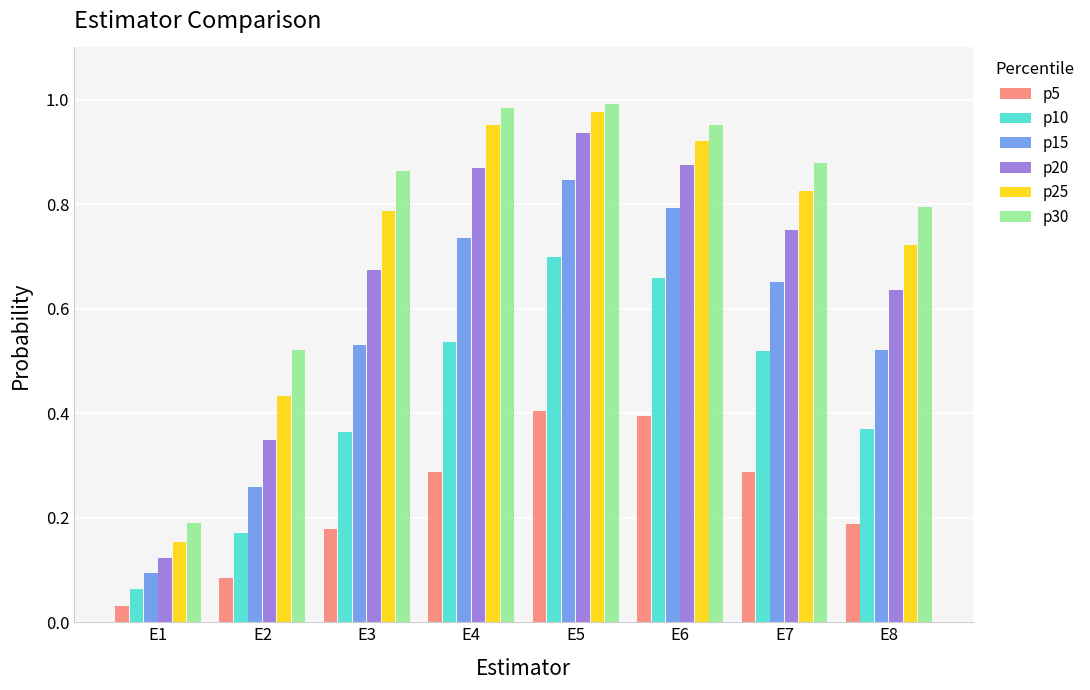

Which series has the widest spread of values?

p25